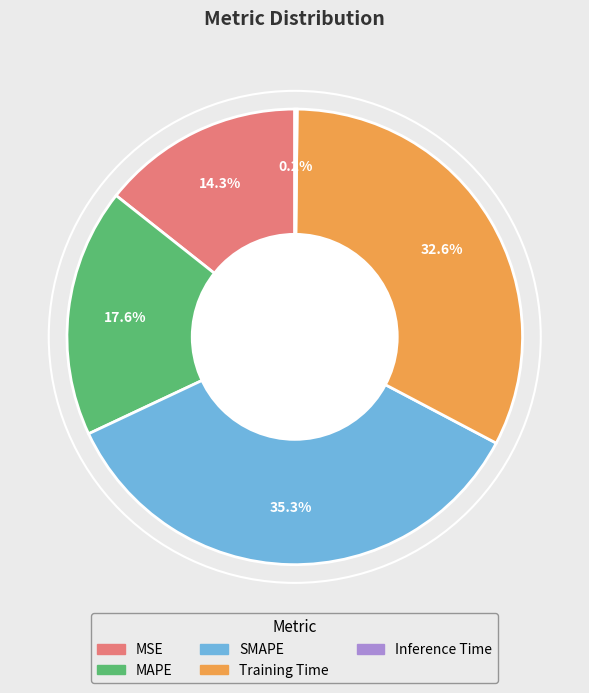

Which slice is the largest?

SMAPE